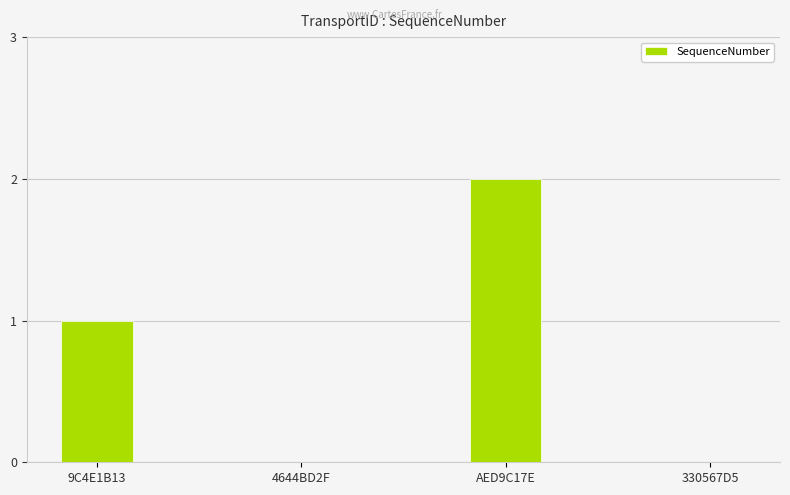

True or false: the data shows -1 at 330567D5.

False